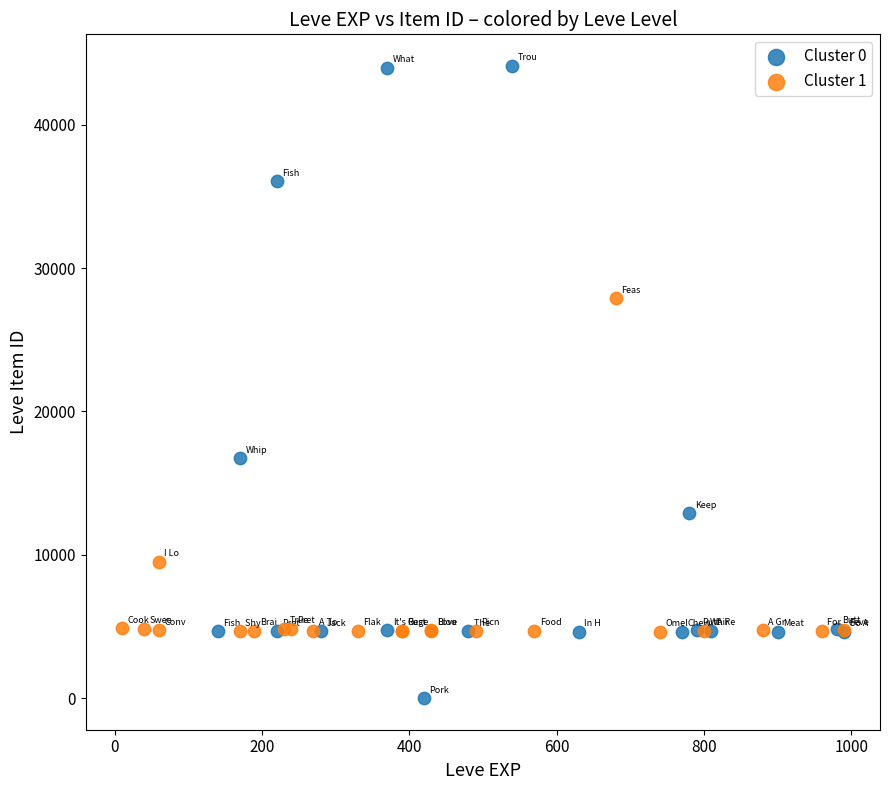

Which series reaches the minimum Y coordinate?

Cluster 0